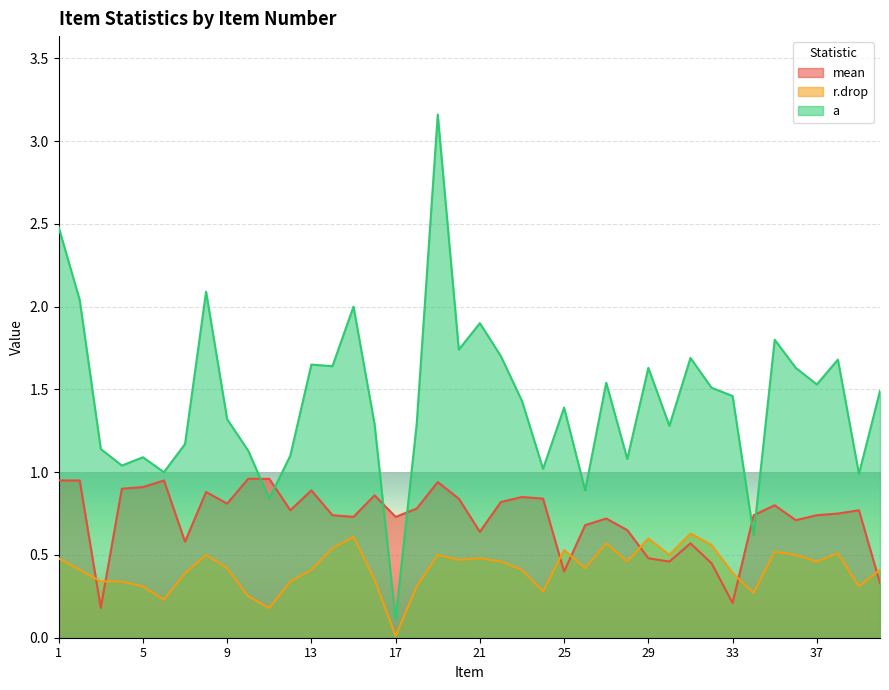

Is the value of mean at 19 greater than the value of r.drop at 35?

Yes